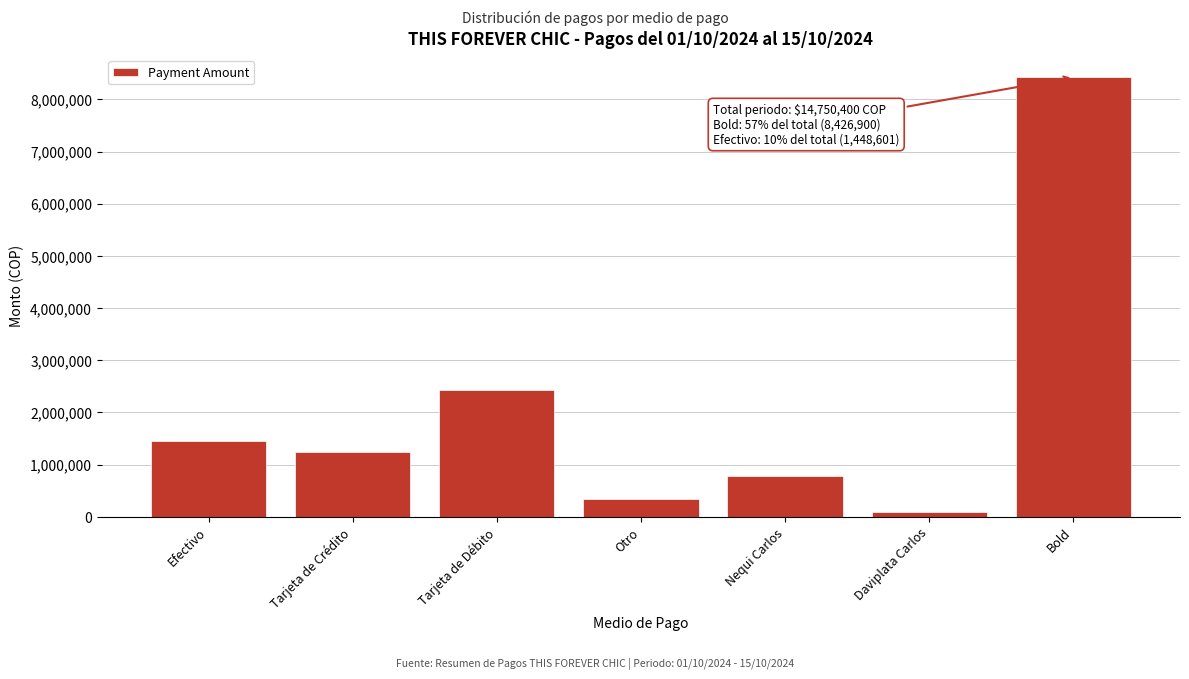

Reading left to right, extract all data points from this chart.

1448601	1236200	2420000	345009	786500	87200	8426900